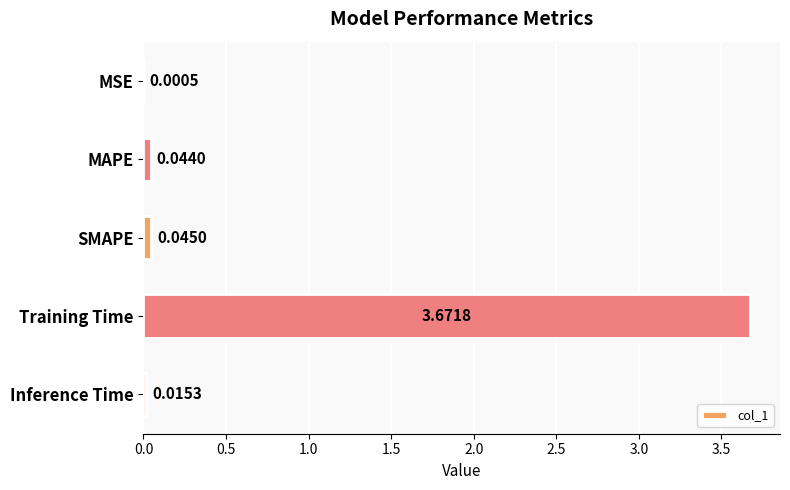

Where is the data nearest to the value 1?

SMAPE